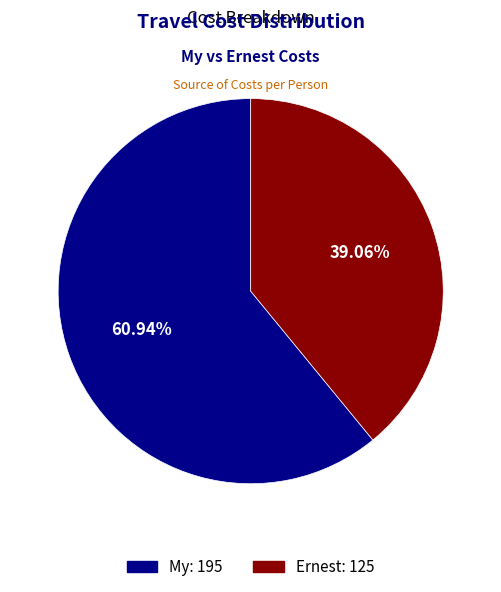

Is there any slice that represents more than half of the pie?

Yes